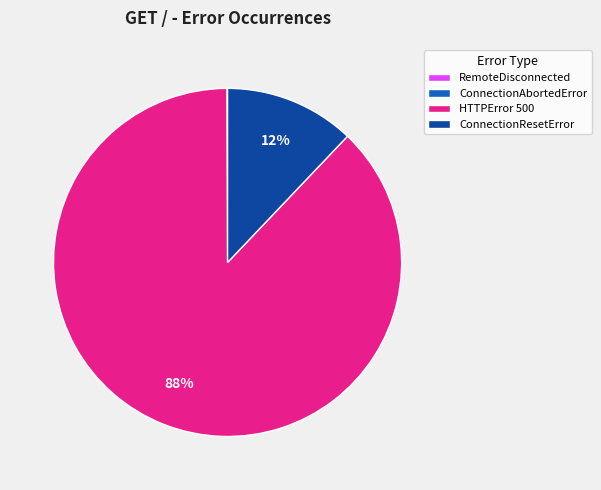

To the nearest percent, what percentage of the pie is ConnectionResetError?

12%